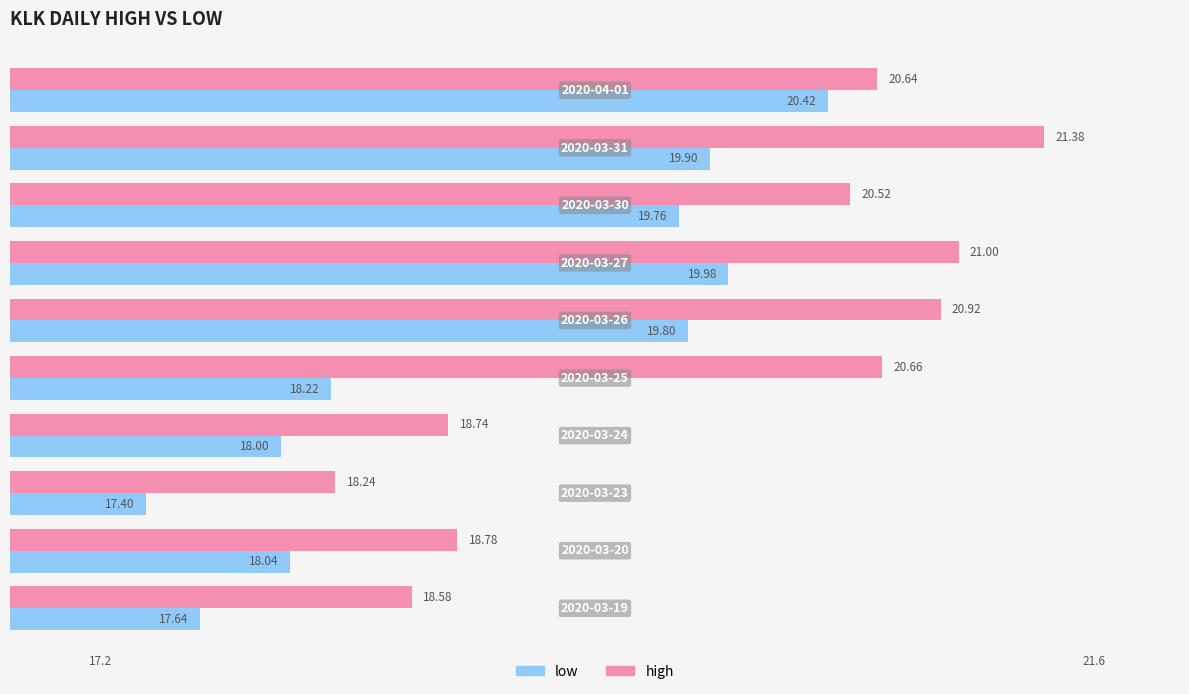

What is the difference between the maximum and second lowest values in the high series?

2.8